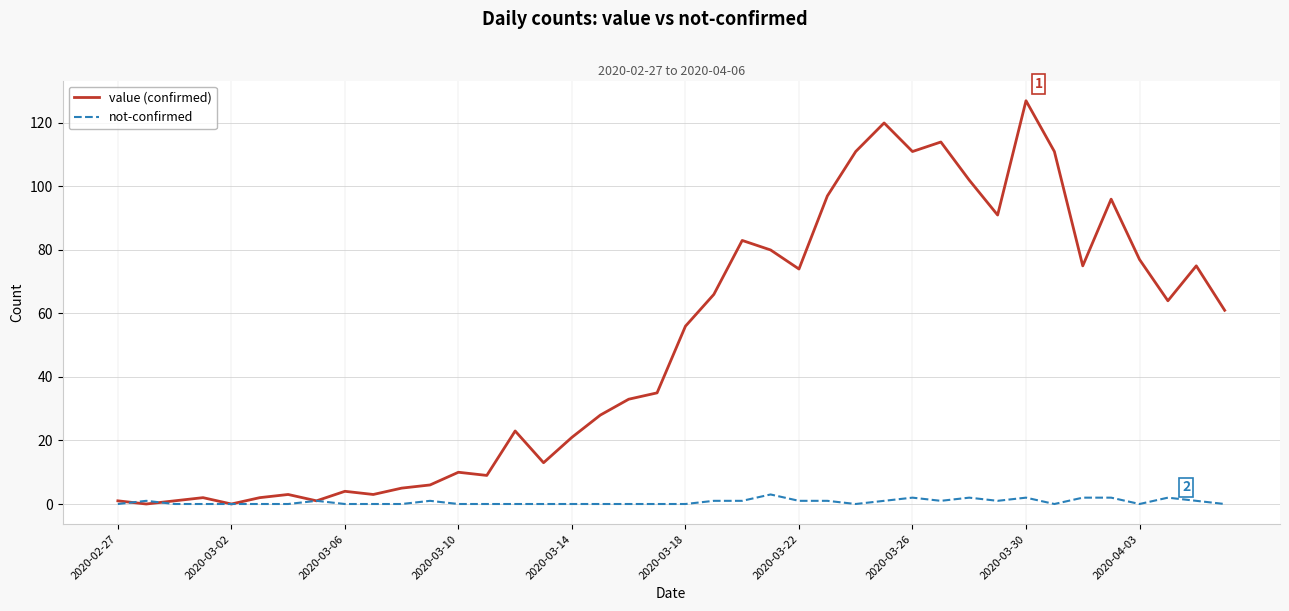

Which series has the largest total across all categories?

value (confirmed)